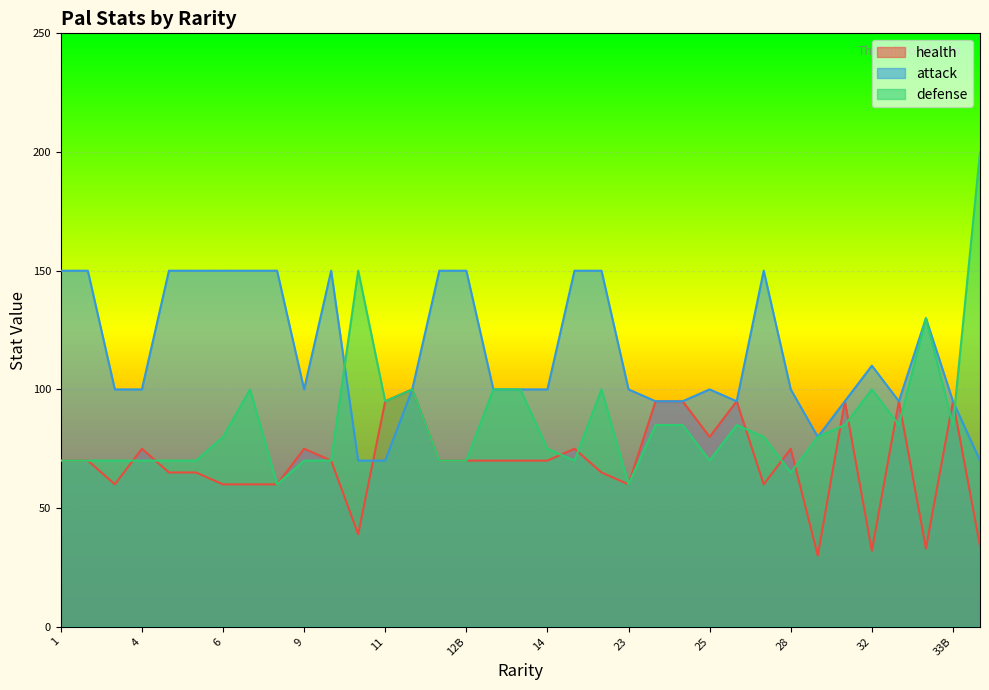

How many intersections are there between defense and attack?

2